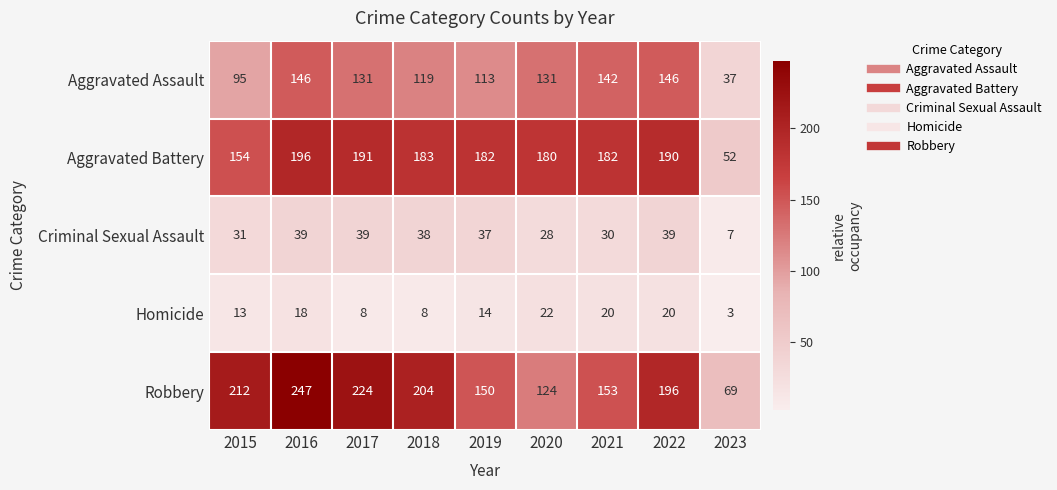

True or false: Criminal Sexual Assault has a value of 42 at 2020.

False